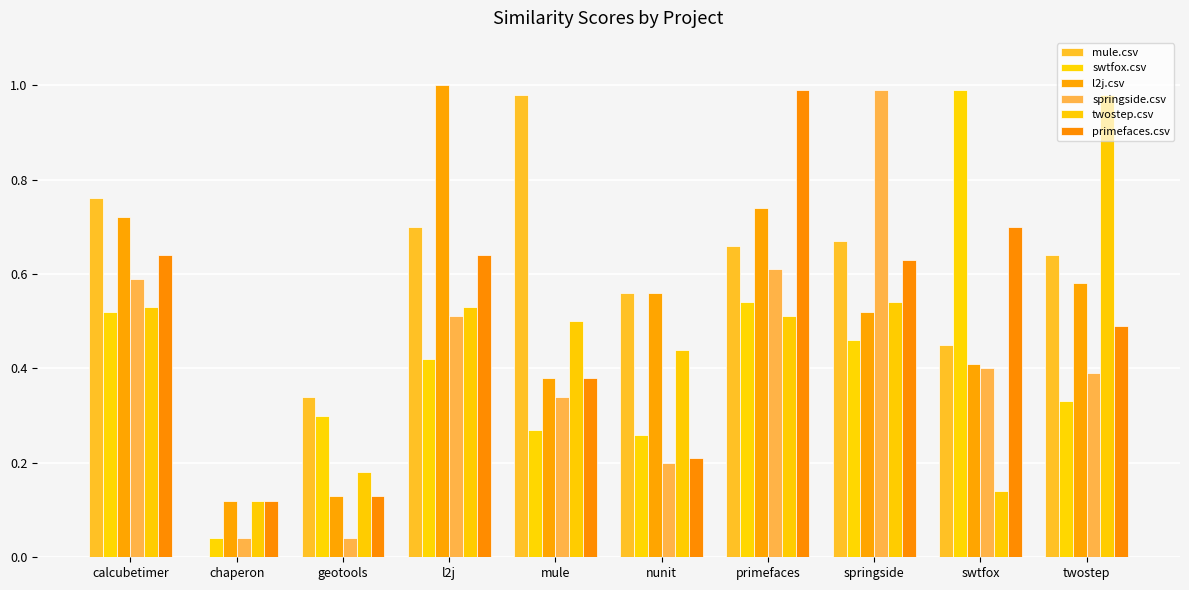

What value does the primefaces.csv series have at swtfox?

0.7